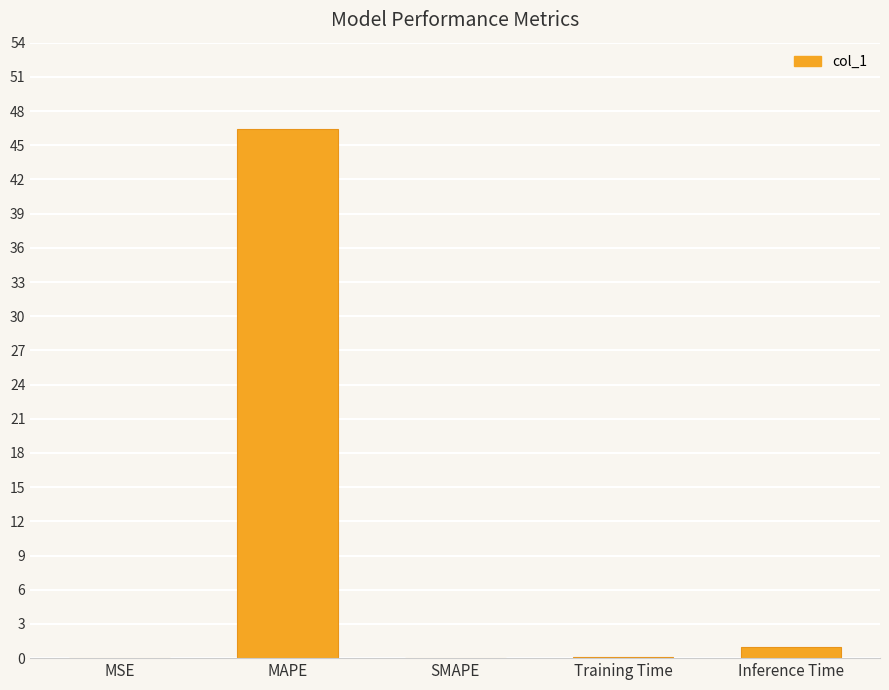

Between MAPE and Inference Time, which is larger?

MAPE